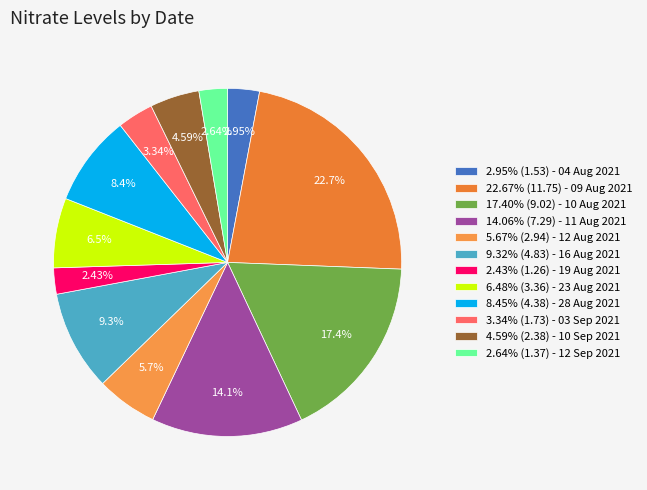

Count the number of slices in the pie.

12